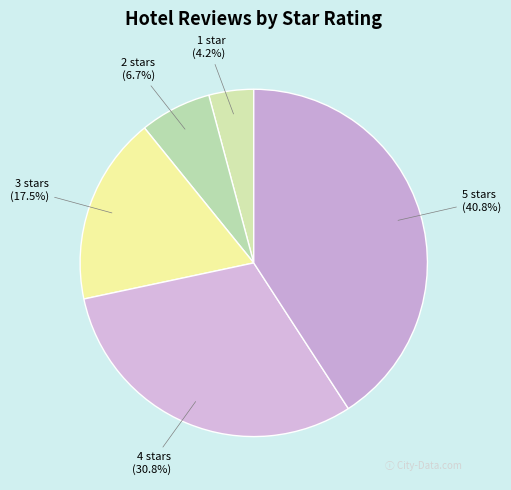

How many slices are in this pie chart?

5